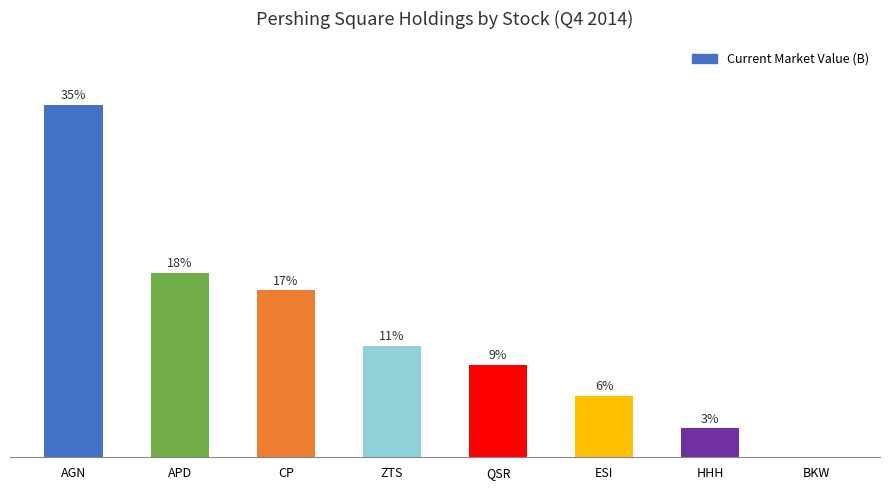

The value at HHH is 0.6. True or false?

False